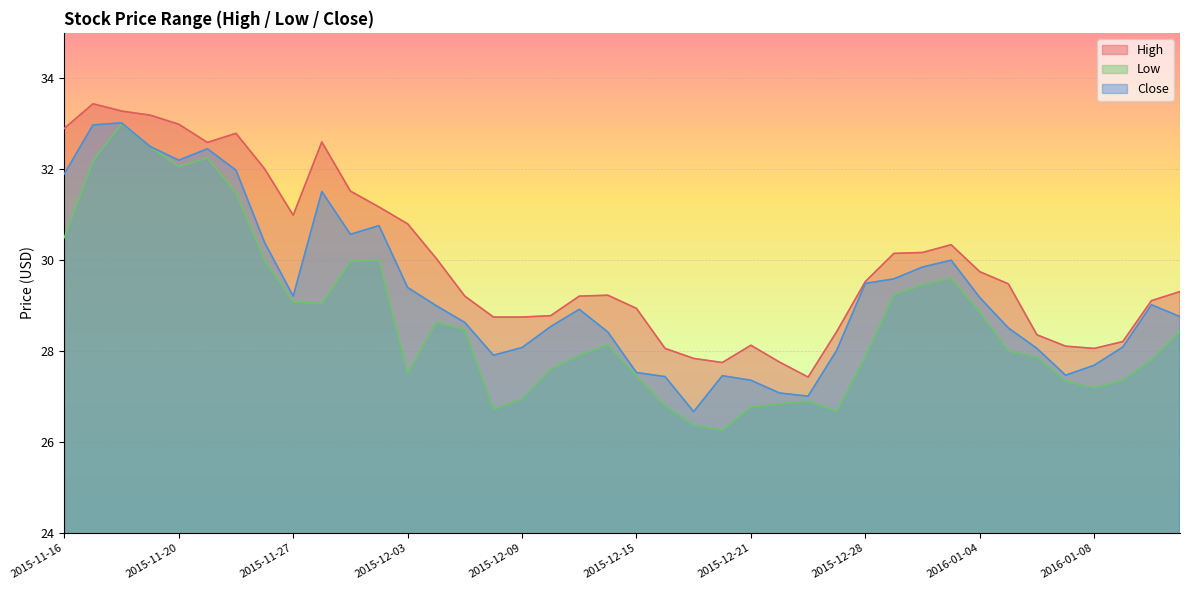

Is it true that Close equals 48.5 at 2015-12-04?

False